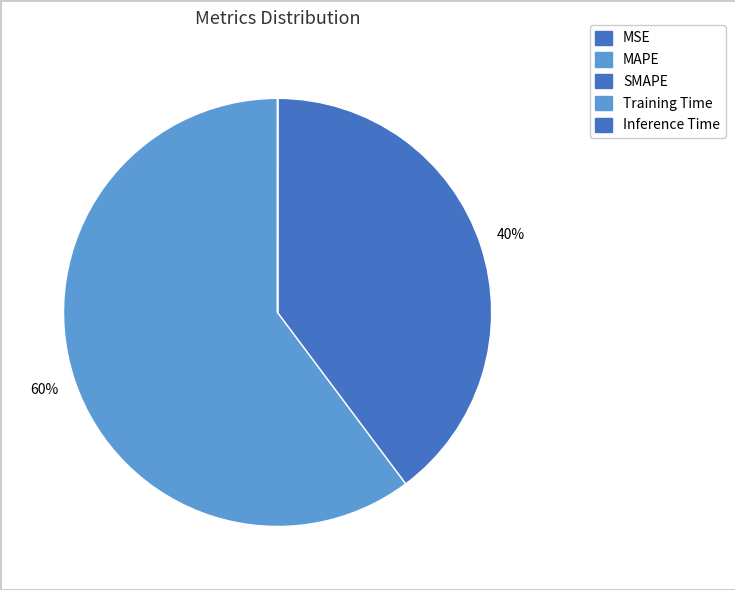

Which slice is the smallest?

MSE